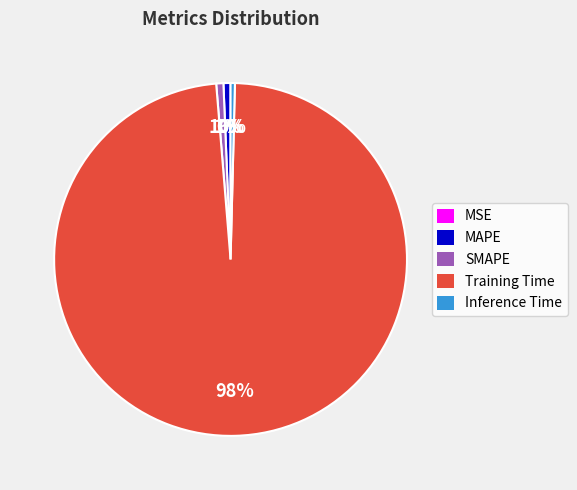

Which category has the biggest portion of the pie?

Training Time